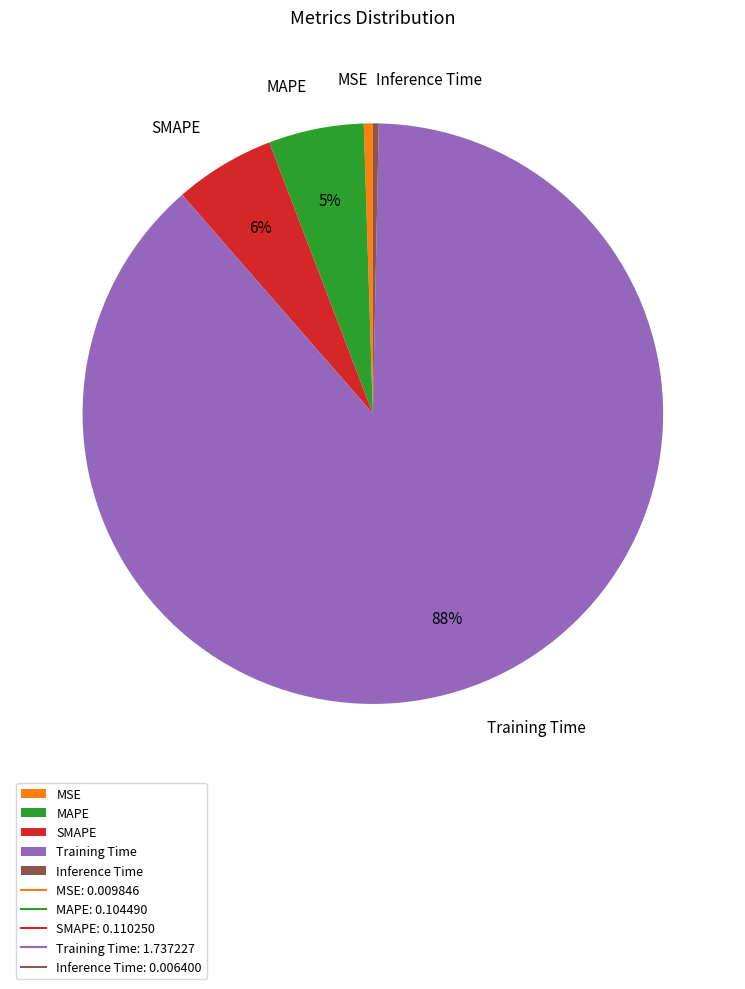

How many slices are in this pie chart?

5